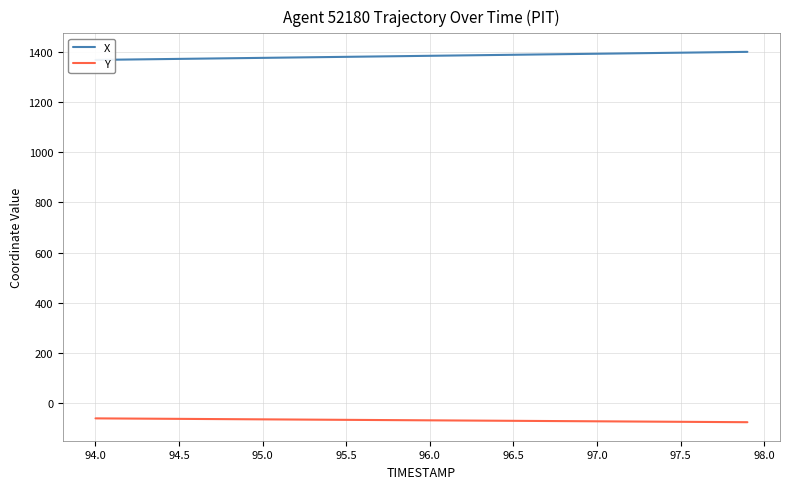

What is the maximum value for Y?

-61.5